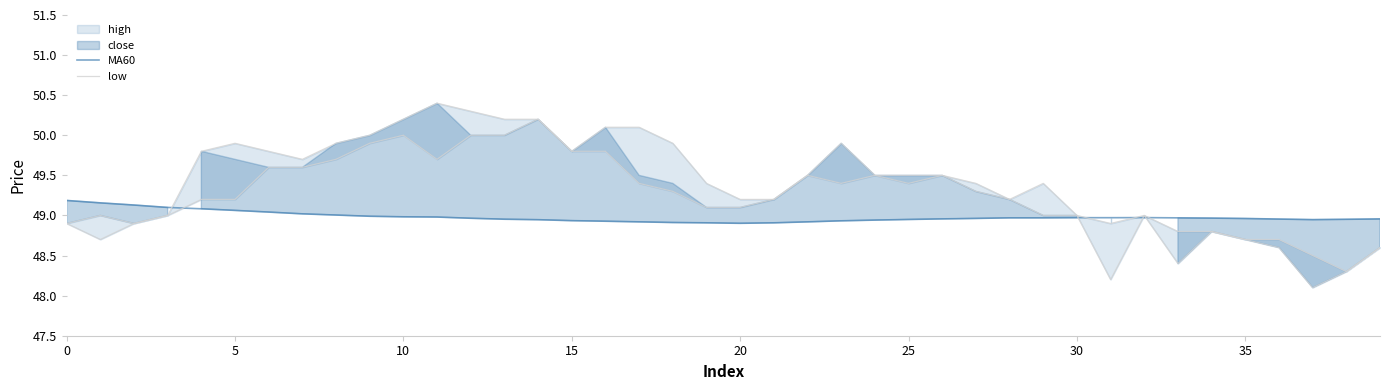

Does the chart have visible grid lines?

No